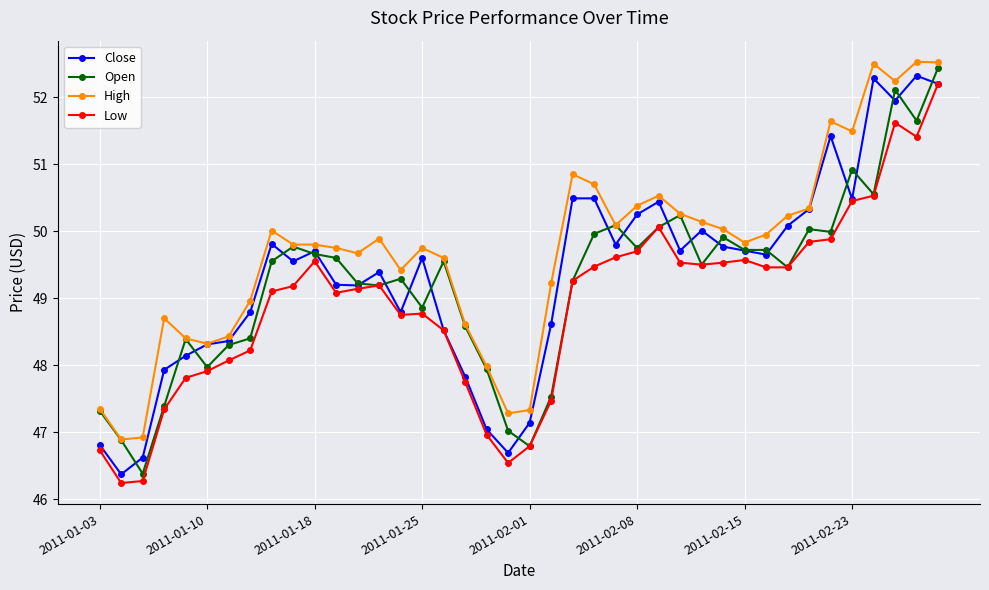

Count the number of data series in this chart.

4